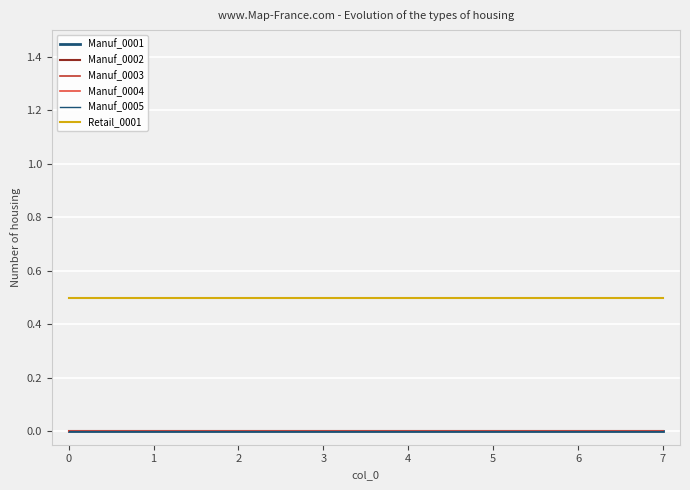

How many lines are shown in the chart?

6